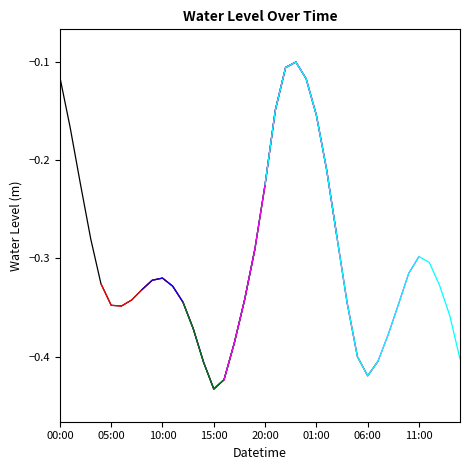

The value of Water Level (m) seg6 at 20:00 is -0.0. True or false?

False